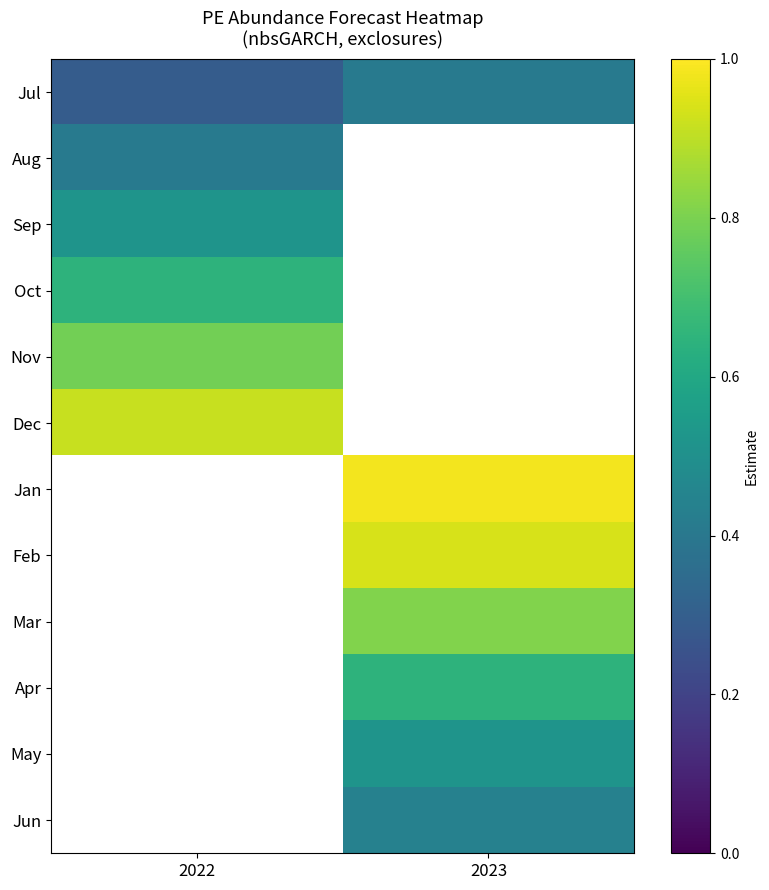

Count the Jul values in the range 0 to 1.

2